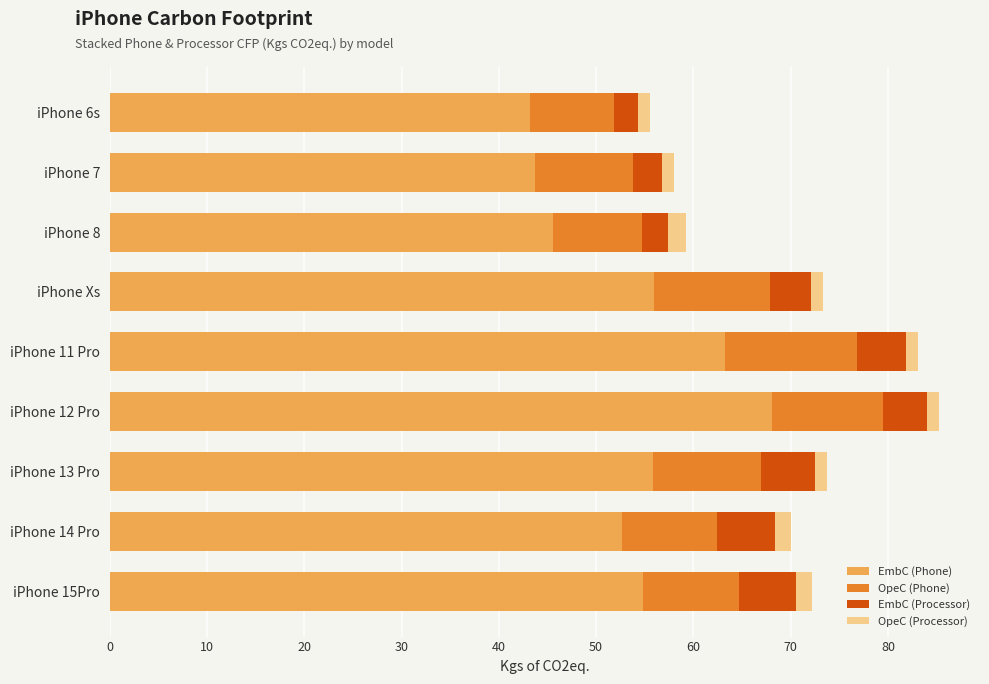

What is the lowest value of the EmbC (Phone) series?

43.2